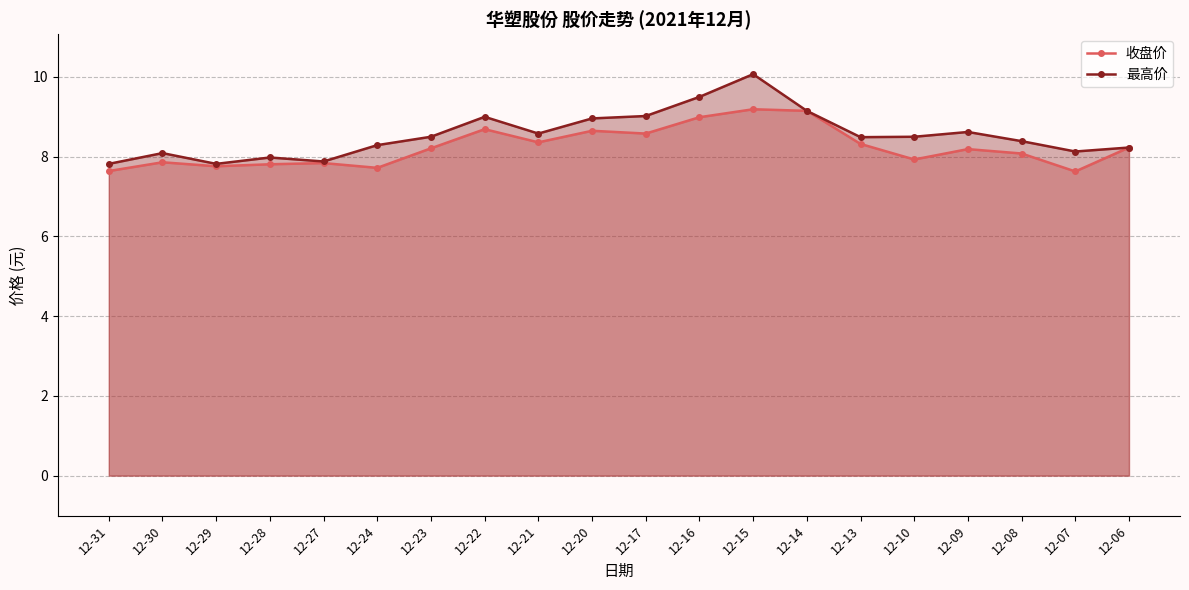

Where is 最高价 nearest to the value 8?

12-28